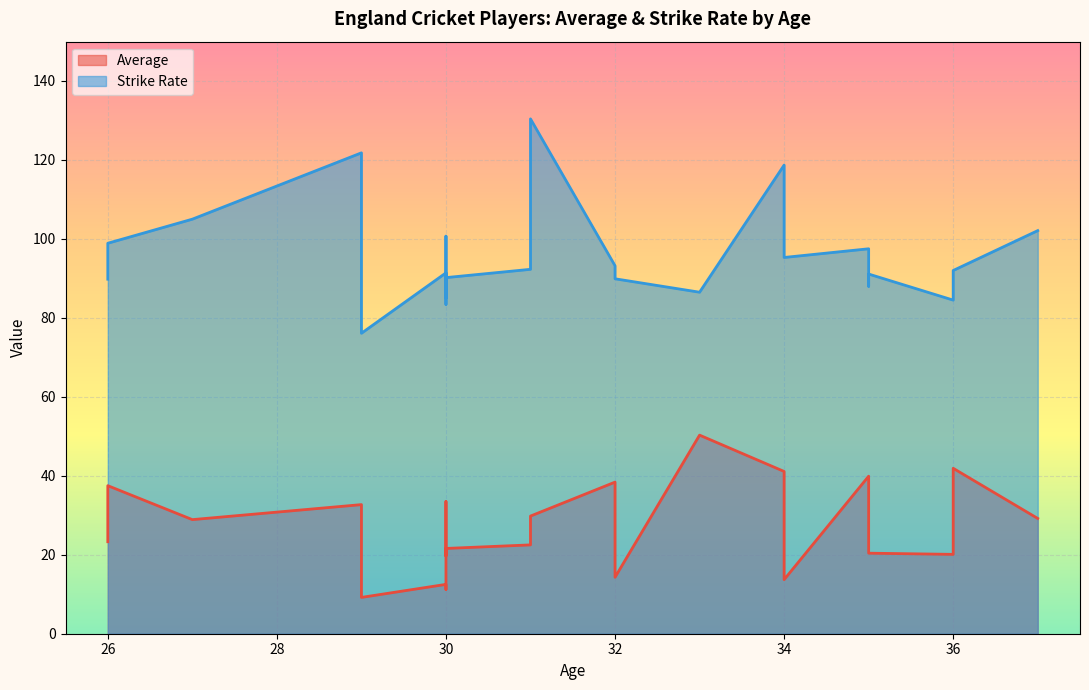

What are all the series names shown in the legend?

Average, Strike Rate